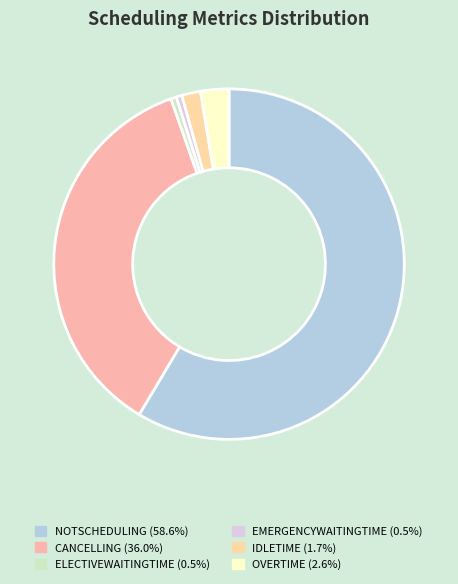

Count the number of slices in the pie.

6